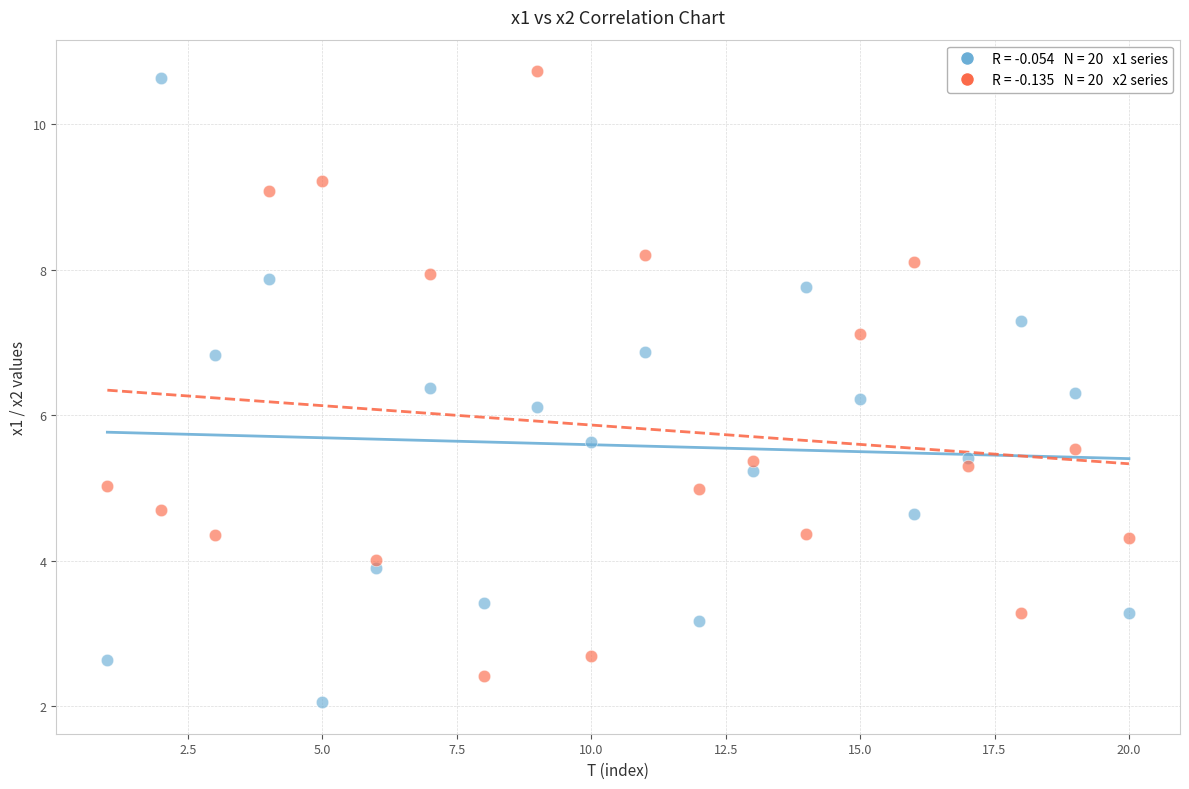

Across all data points, what is the range of X values (max minus min)?

19.0